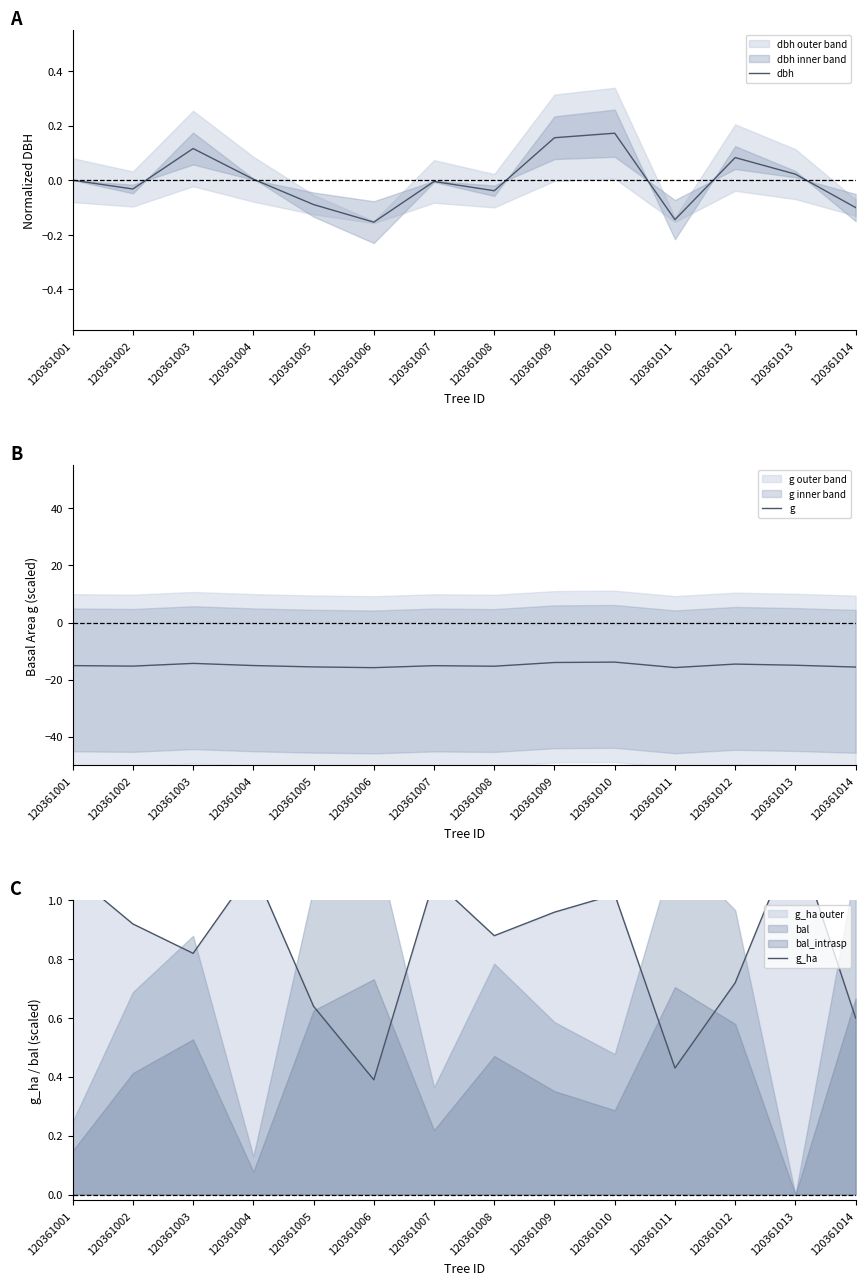

What is the spread (max minus min) of values at 120361002?

16.2